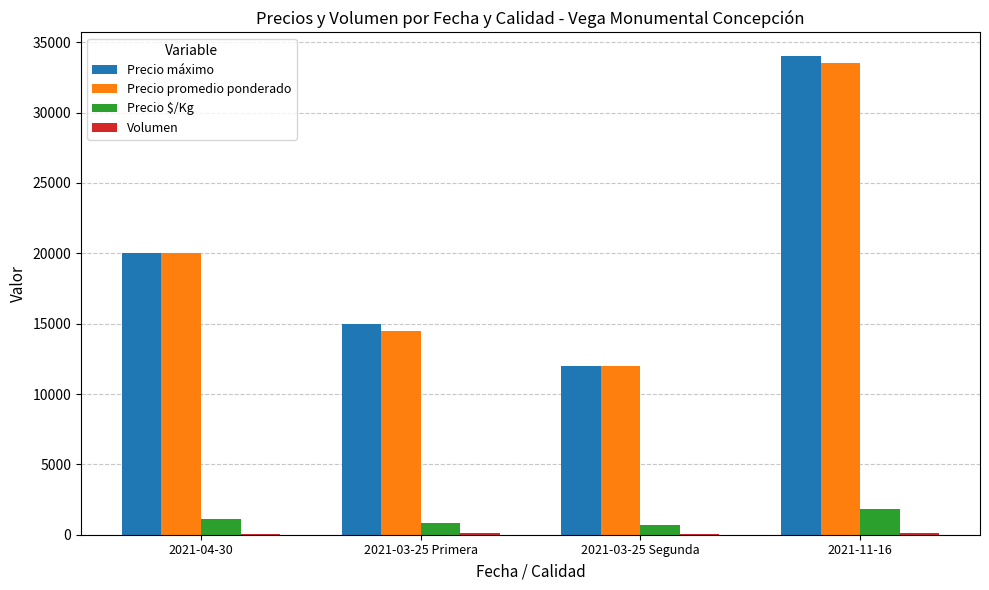

Count the number of data series in this chart.

4